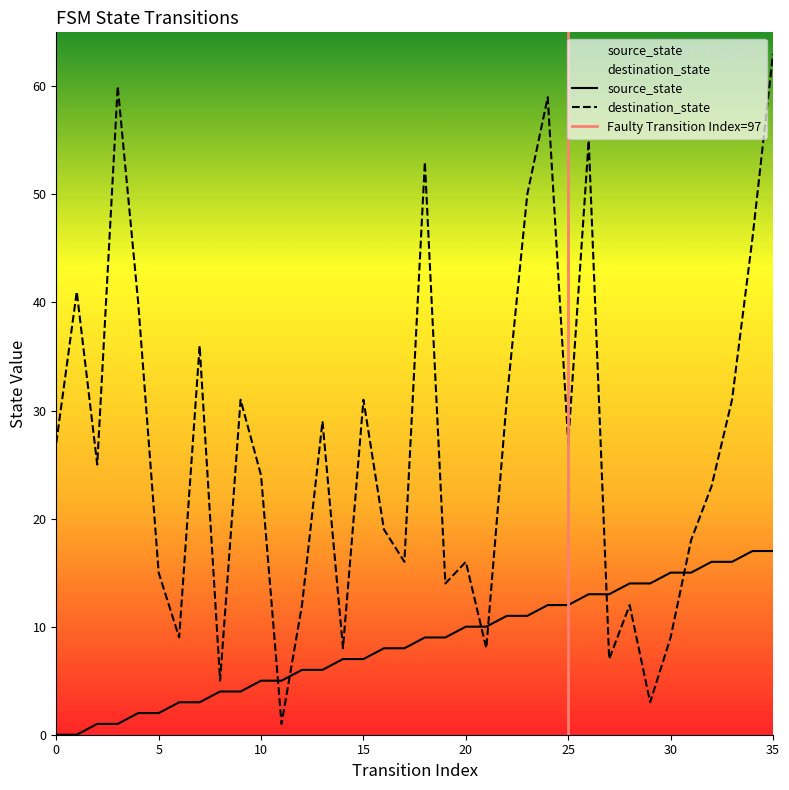

How many lines are shown in the chart?

2